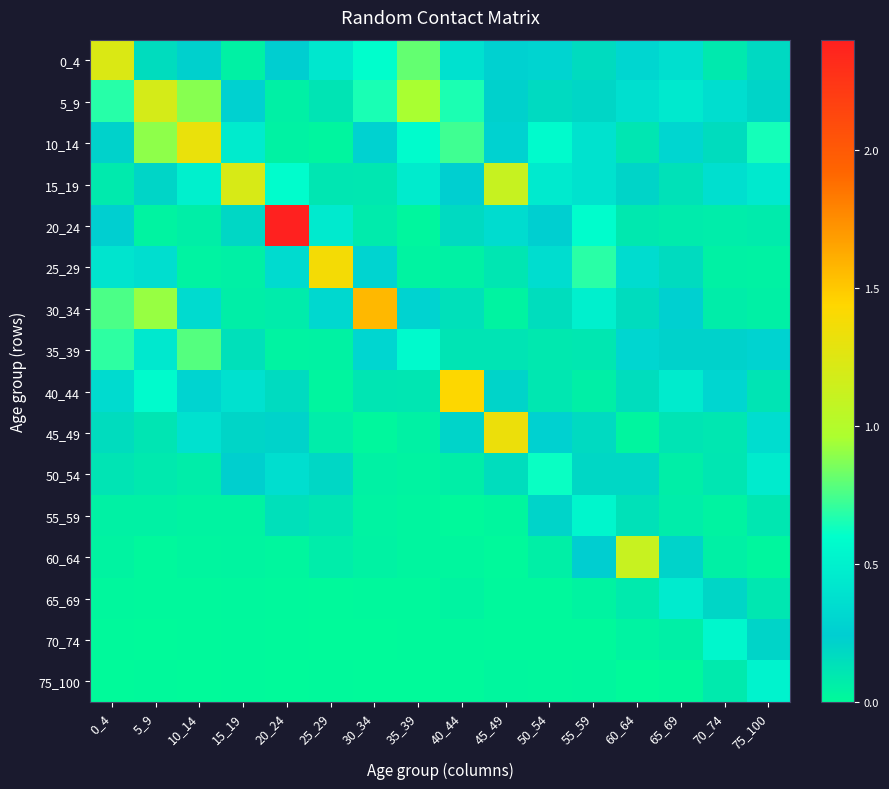

How many data points does each series have?

16